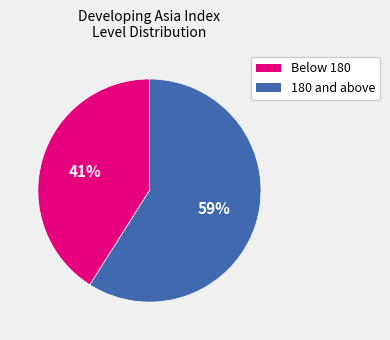

Is there a majority slice in this chart?

Yes